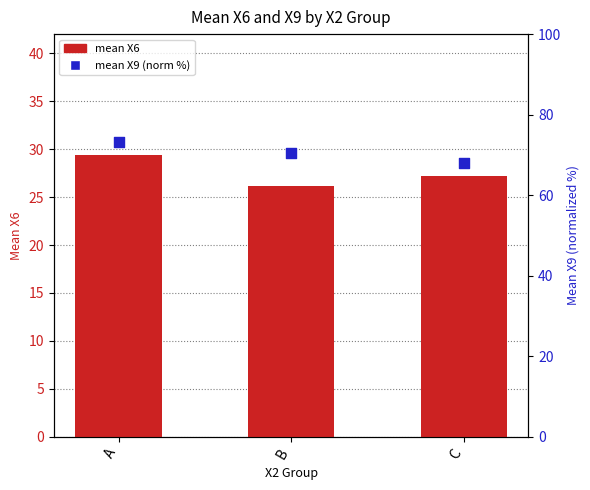

What are all the series names shown in the legend?

mean X6, mean X9 (norm %)